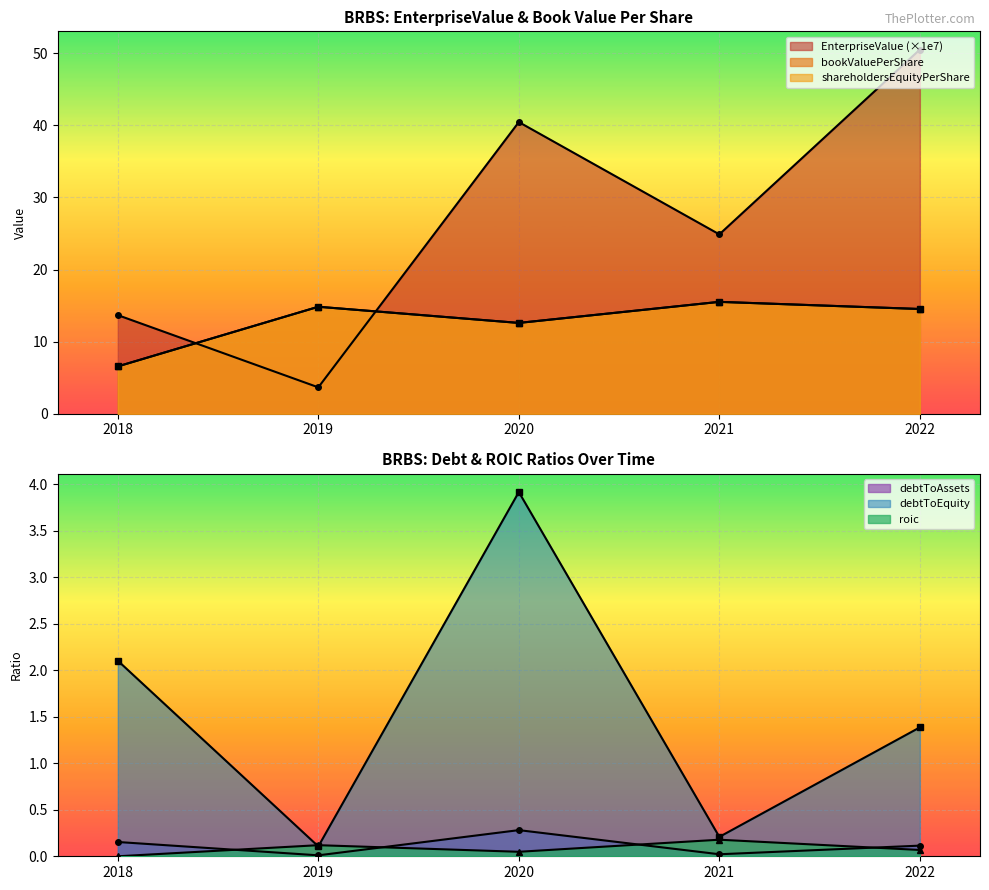

Which series has the largest total across all categories?

EnterpriseValue